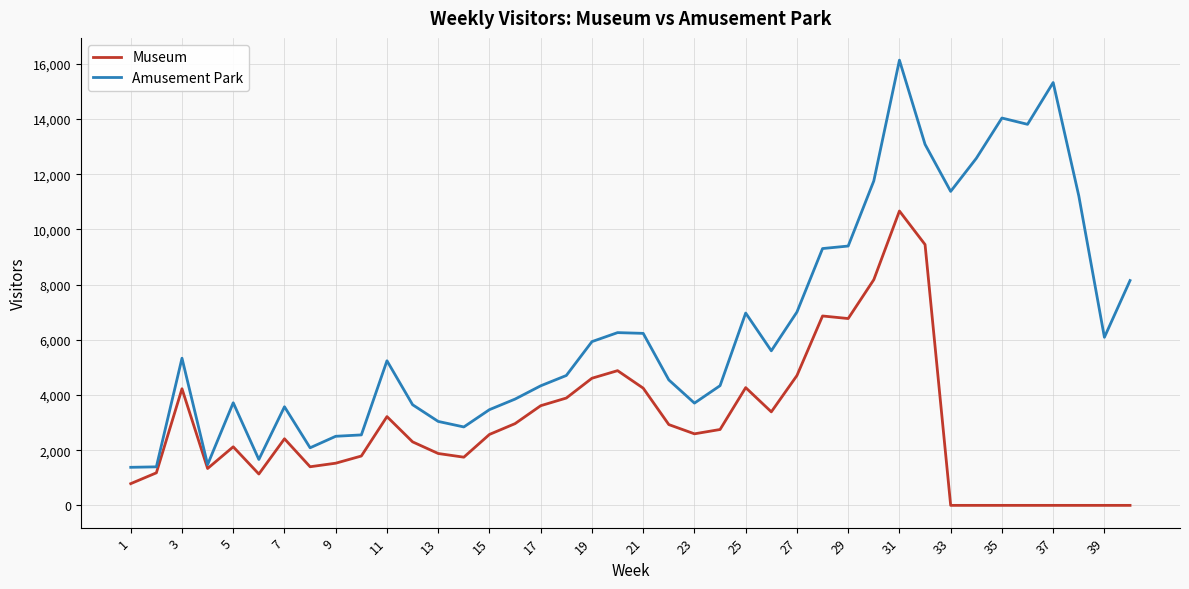

Which series has the largest range (max minus min)?

Amusement Park